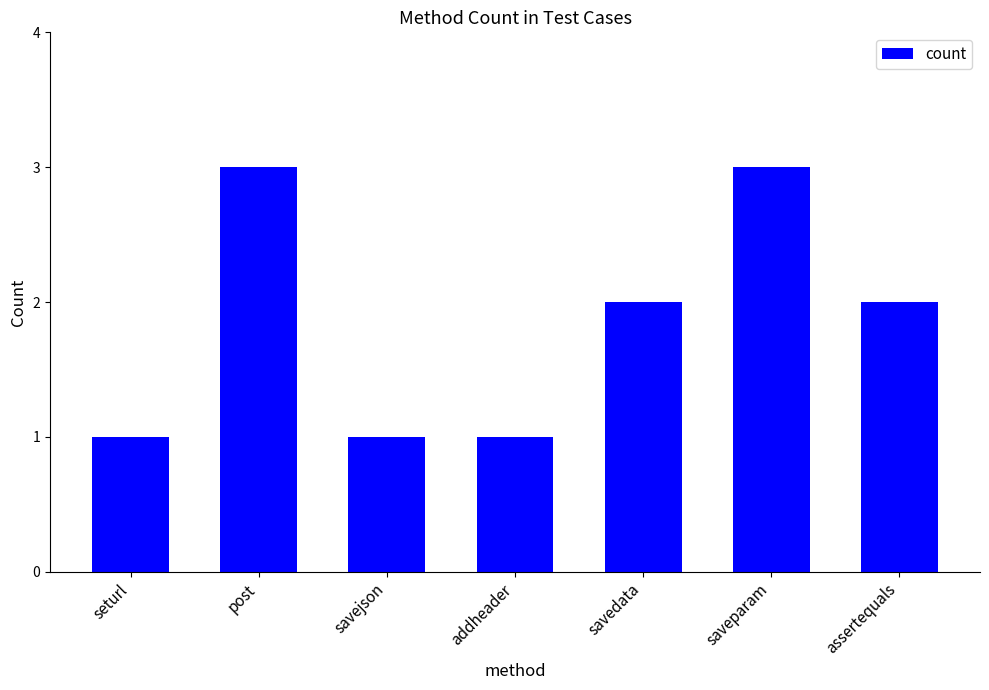

Reading right to left, what are all the values shown in this chart?

assertequals=2	saveparam=3	savedata=2	addheader=1	savejson=1	post=3	seturl=1